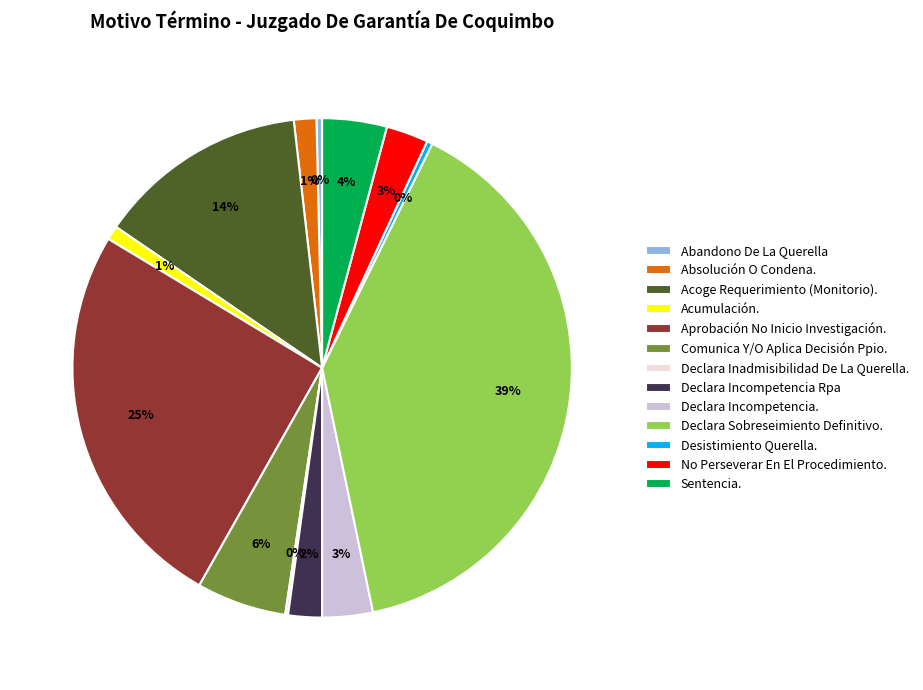

The Declara Sobreseimiento Definitivo. slice represents 39% of the pie. True or false?

True